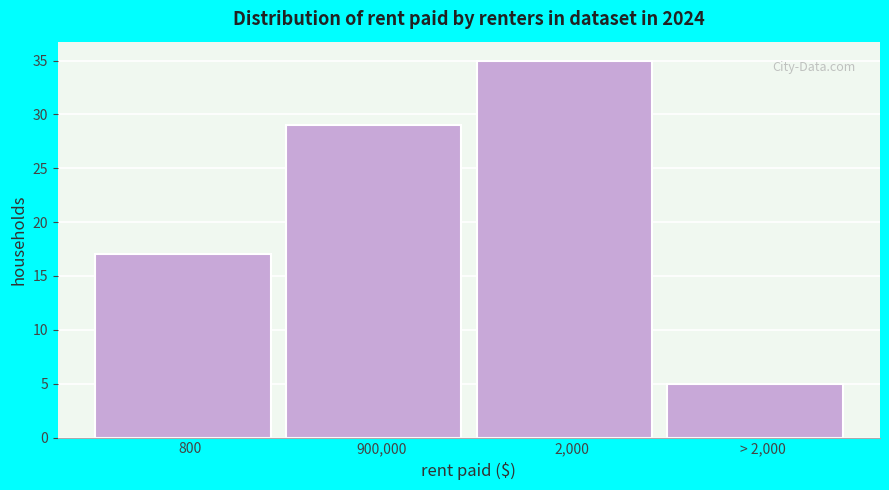

Reading right to left, list all the values displayed in this chart.

> 2,000=5	2,000=35	900,000=29	800=17